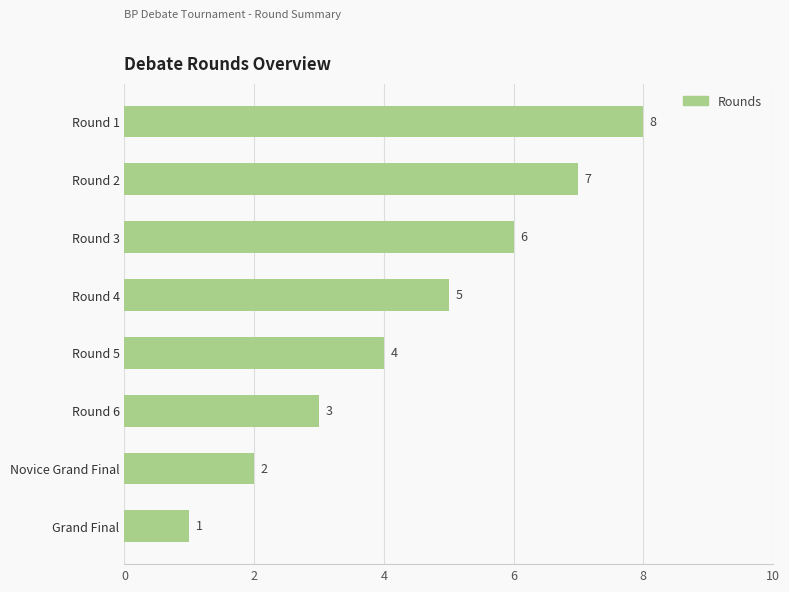

What is the sum of all values?

36